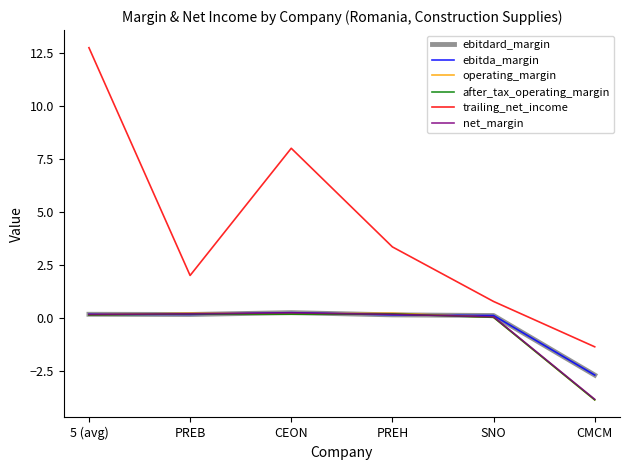

True or false: net_margin and trailing_net_income intersect in this chart.

False